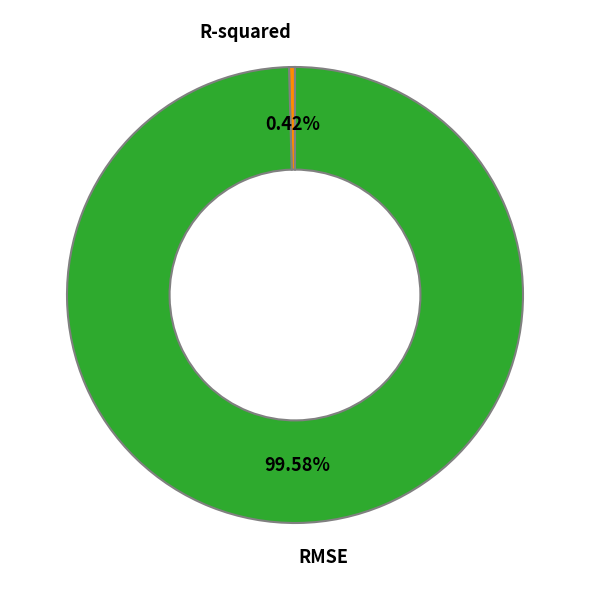

What is the smallest slice in the pie chart?

R-squared